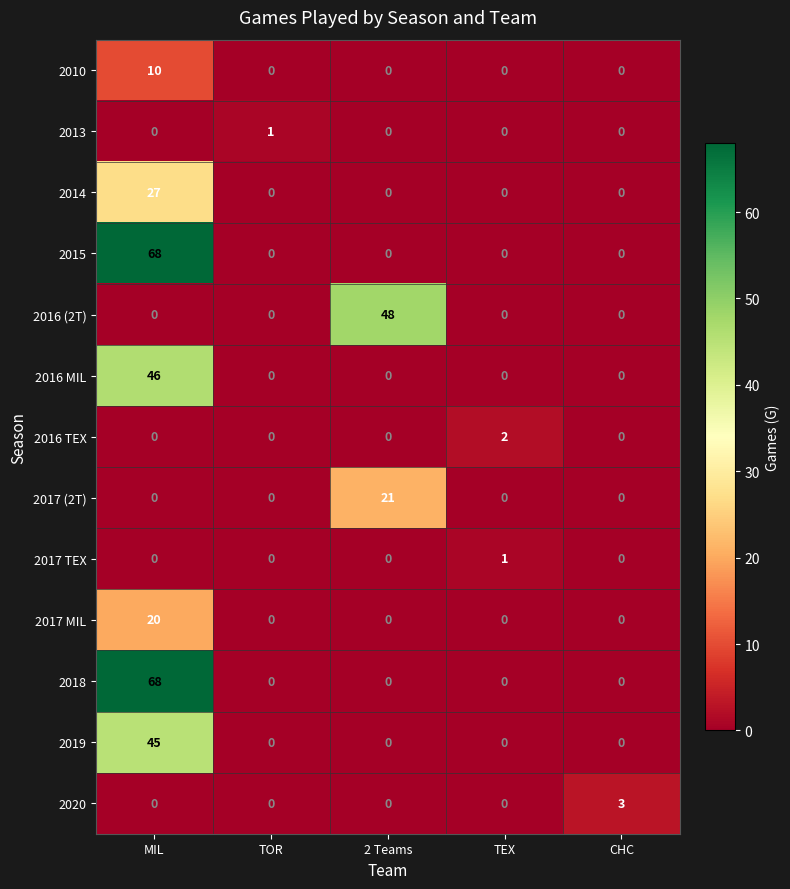

What is the difference between the maximum and minimum values in the 2015 series?

68